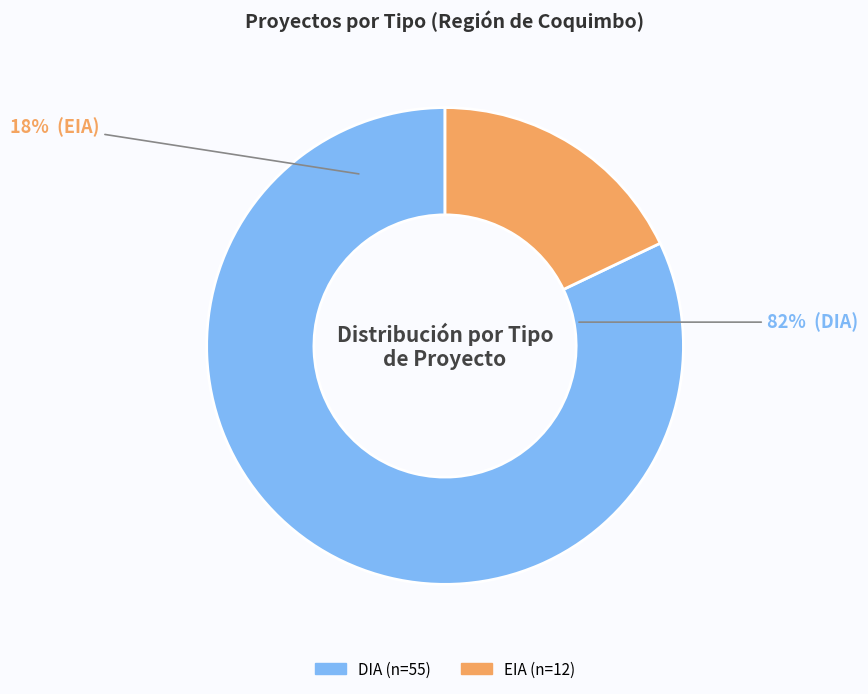

What is the largest slice in the pie chart?

DIA